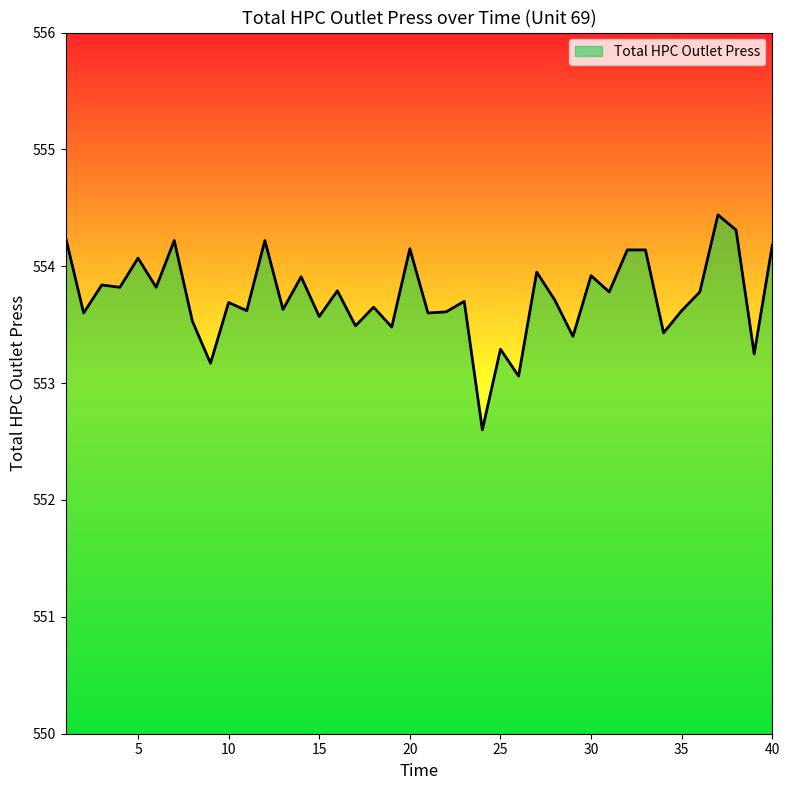

What is the maximum value shown in the chart?

554.4